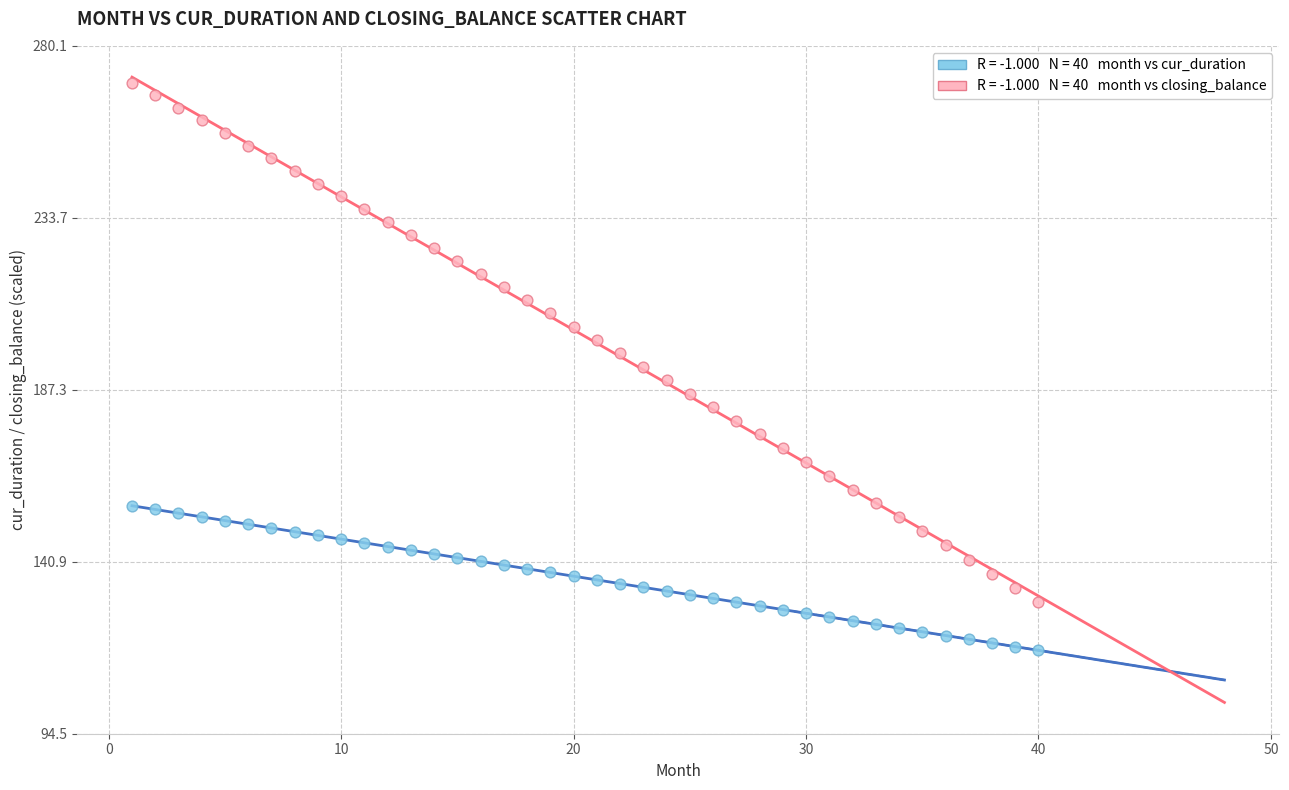

Across all data points, what is the range of Y values (max minus min)?

153.0